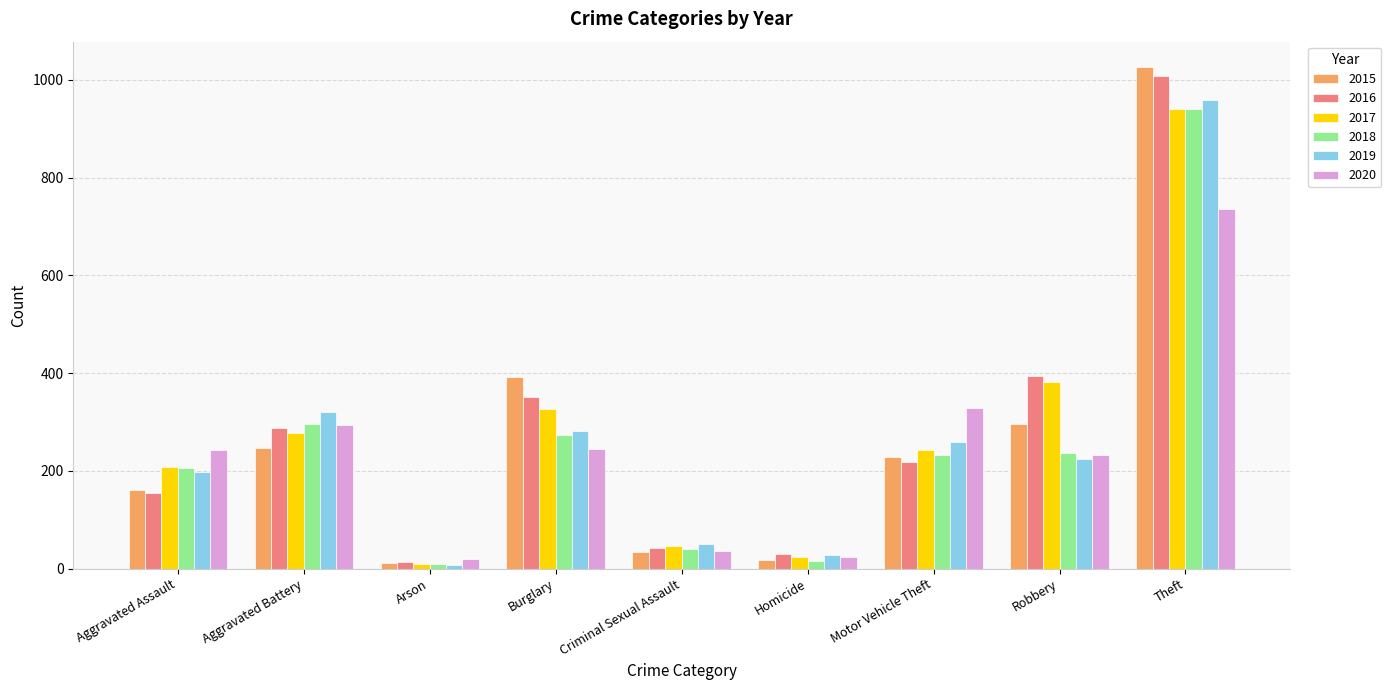

What is the smallest value displayed?

8